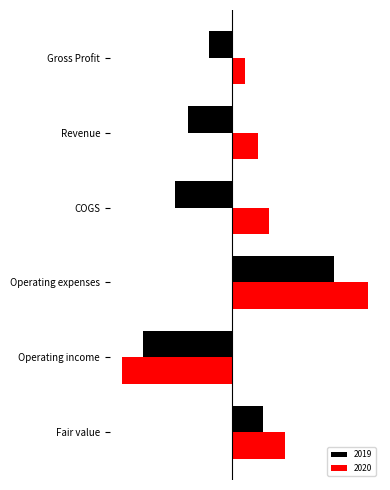

How many bars are there in each group?

2